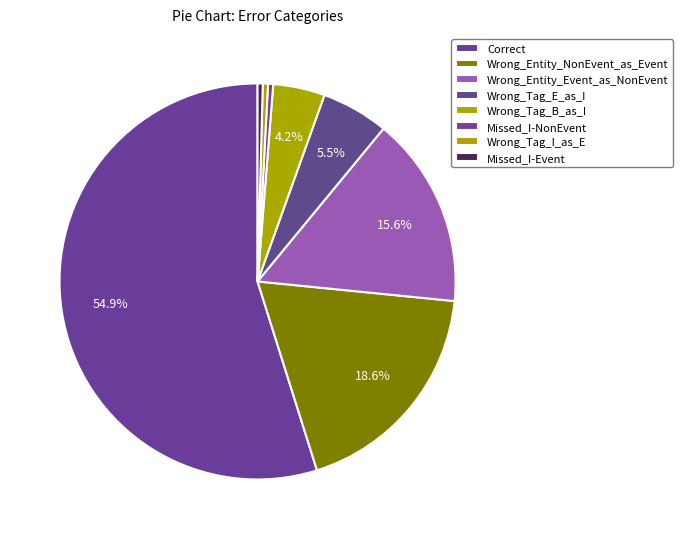

Count the number of slices in the pie.

8